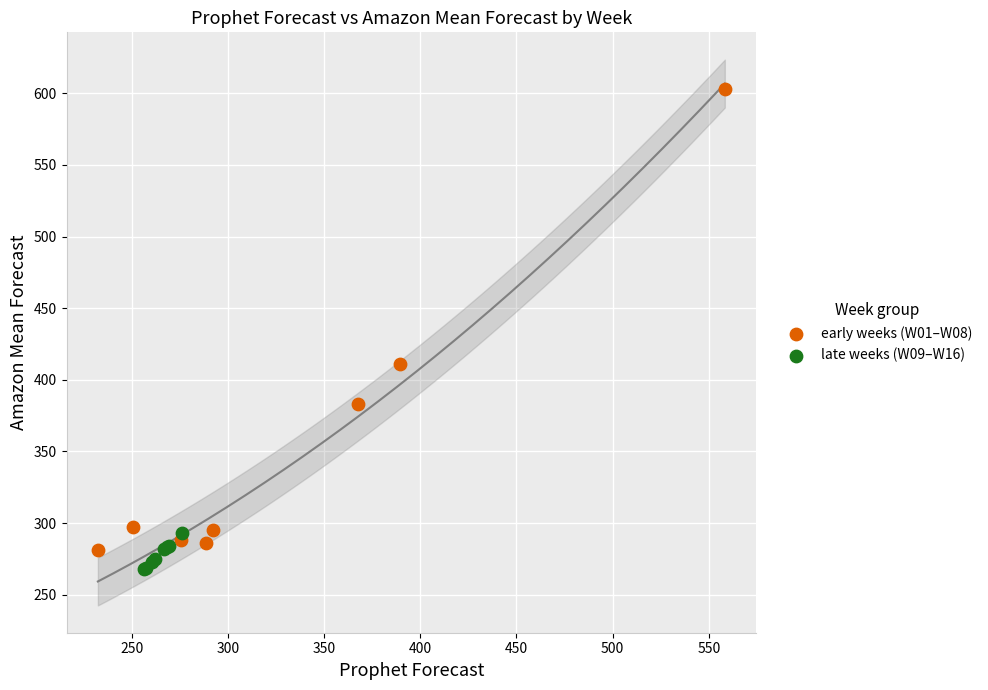

Which series has the largest Y range (max minus min)?

early weeks (W01–W08)